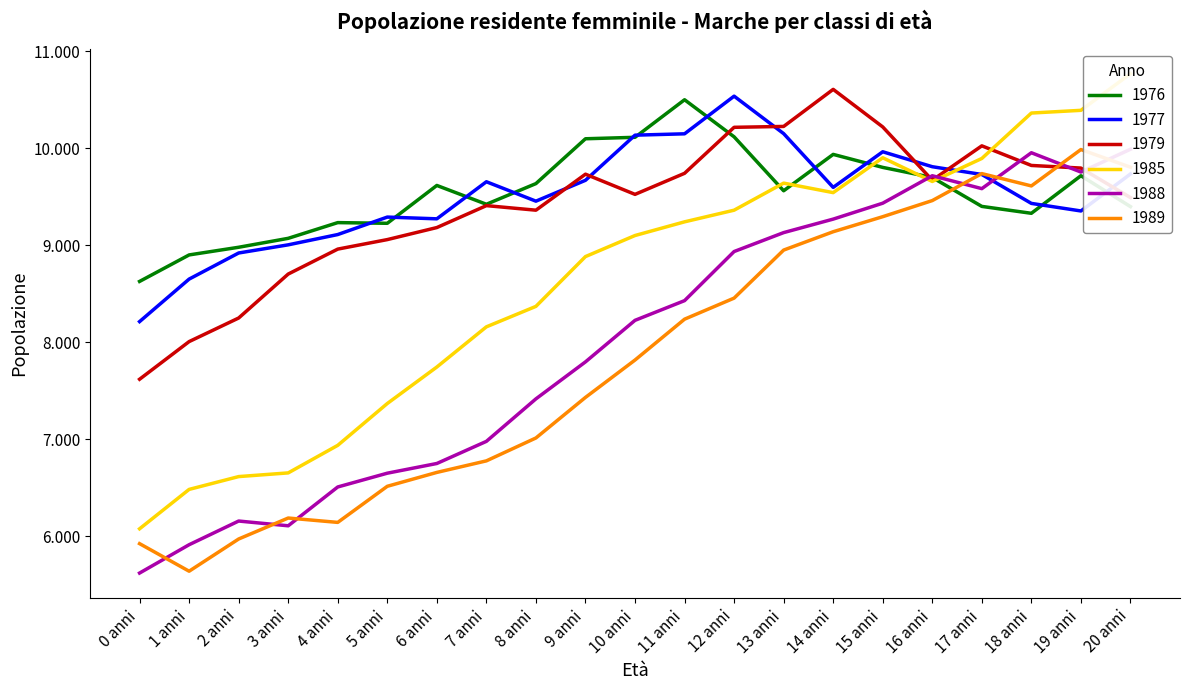

Reading right to left, list all the values displayed in this chart.

1976: 20 anni=9398	19 anni=9716	18 anni=9329	17 anni=9400	16 anni=9698	15 anni=9802	14 anni=9936	13 anni=9561	12 anni=10117	11 anni=10499	10 anni=10112	9 anni=10097	8 anni=9635	7 anni=9422	6 anni=9616	5 anni=9226	4 anni=9233	3 anni=9071	2 anni=8979	1 anni=8900	0 anni=8627
1977: 20 anni=9734	19 anni=9353	18 anni=9431	17 anni=9729	16 anni=9809	15 anni=9963	14 anni=9596	13 anni=10150	12 anni=10536	11 anni=10148	10 anni=10134	9 anni=9669	8 anni=9454	7 anni=9654	6 anni=9272	5 anni=9290	4 anni=9110	3 anni=9004	2 anni=8920	1 anni=8651	0 anni=8213
1979: 20 anni=9491	19 anni=9795	18 anni=9822	17 anni=10024	16 anni=9670	15 anni=10219	14 anni=10606	13 anni=10224	12 anni=10215	11 anni=9741	10 anni=9524	9 anni=9732	8 anni=9361	7 anni=9408	6 anni=9182	5 anni=9058	4 anni=8960	3 anni=8703	2 anni=8250	1 anni=8007	0 anni=7619
1985: 20 anni=10767	19 anni=10390	18 anni=10362	17 anni=9894	16 anni=9657	15 anni=9901	14 anni=9542	13 anni=9640	12 anni=9361	11 anni=9241	10 anni=9100	9 anni=8883	8 anni=8370	7 anni=8159	6 anni=7745	5 anni=7369	4 anni=6938	3 anni=6654	2 anni=6616	1 anni=6484	0 anni=6078
1988: 20 anni=9989	19 anni=9754	18 anni=9953	17 anni=9583	16 anni=9716	15 anni=9433	14 anni=9269	13 anni=9130	12 anni=8935	11 anni=8429	10 anni=8226	9 anni=7798	8 anni=7417	7 anni=6979	6 anni=6751	5 anni=6651	4 anni=6509	3 anni=6109	2 anni=6158	1 anni=5914	0 anni=5622
1989: 20 anni=9804	19 anni=9986	18 anni=9611	17 anni=9738	16 anni=9460	15 anni=9294	14 anni=9139	13 anni=8950	12 anni=8455	11 anni=8238	10 anni=7817	9 anni=7432	8 anni=7014	7 anni=6778	6 anni=6659	5 anni=6516	4 anni=6144	3 anni=6189	2 anni=5973	1 anni=5641	0 anni=5925